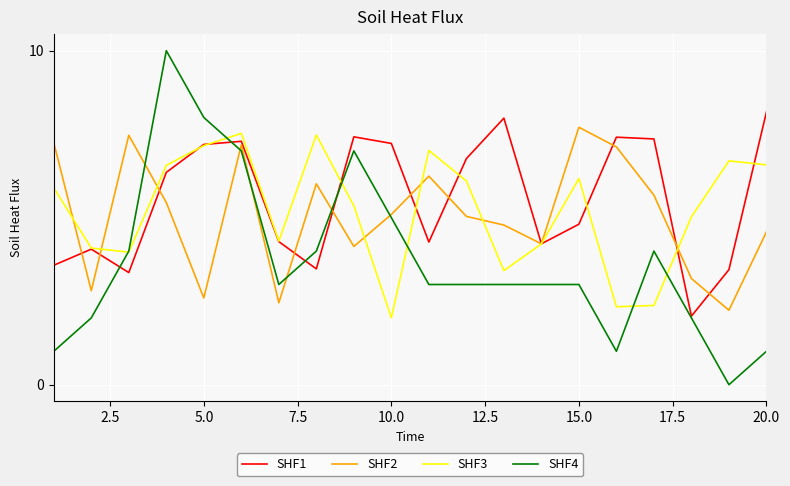

Which series has the widest spread of values?

SHF4